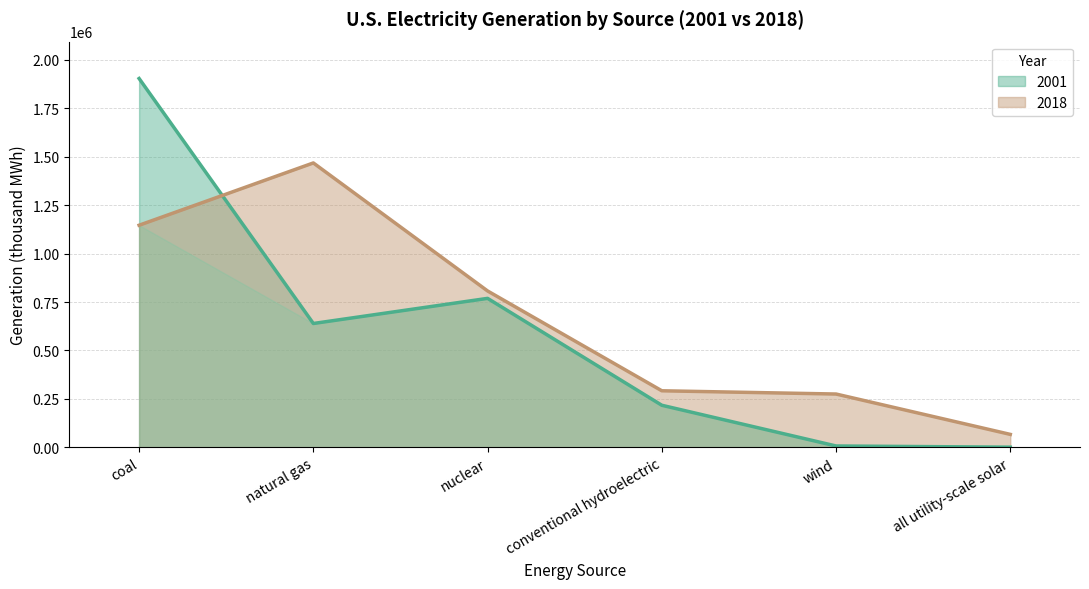

Reading left to right, transcribe all the data shown in this chart.

2001: coal=1903956	natural gas=639129	nuclear=768826	conventional hydroelectric=216961	wind=6737	all utility-scale solar=543
2018: coal=1146393	natural gas=1468013	nuclear=807078	conventional hydroelectric=291724	wind=274952	all utility-scale solar=66604